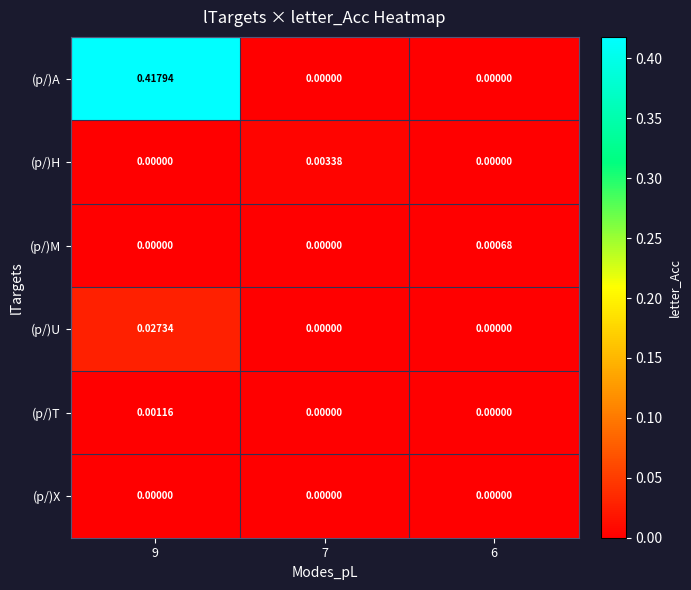

At which category is the sum across all series the highest?

9